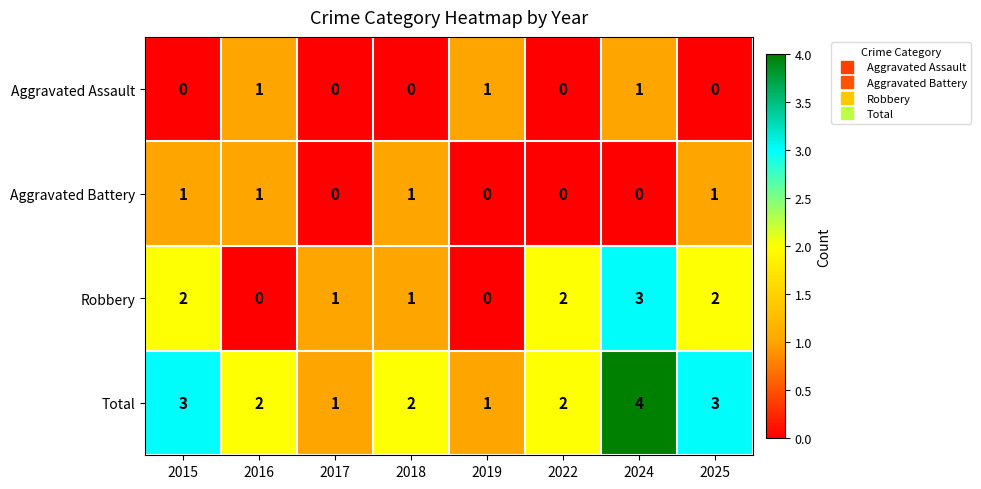

Count the number of categories in the chart.

8